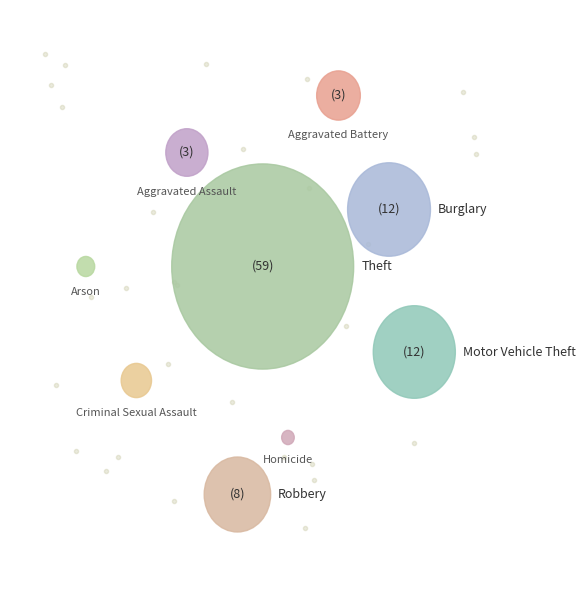

How many segments does this pie chart have?

9